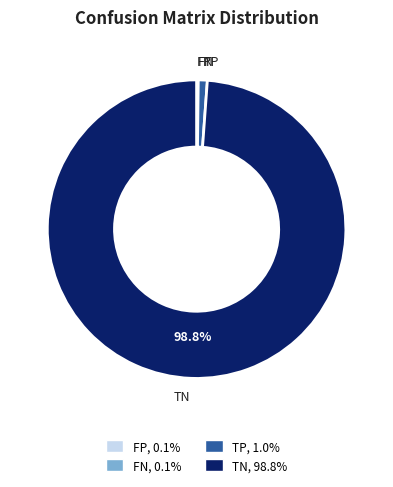

Is it true that TP is 1% of the pie?

True